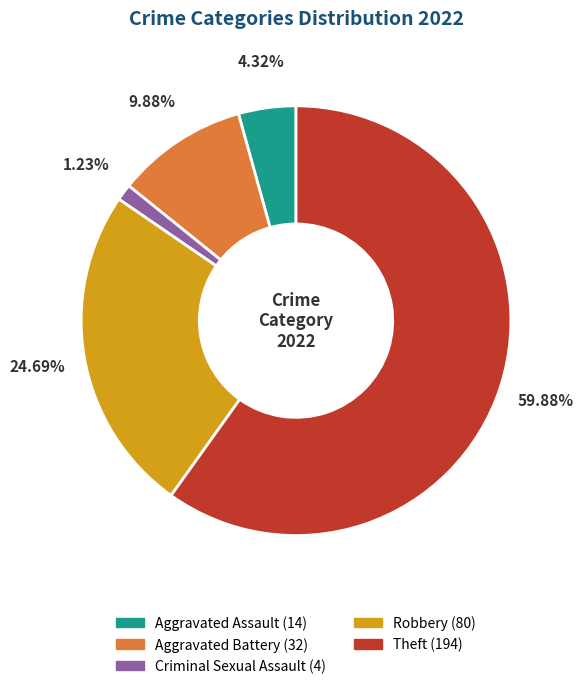

Rank the categories by value from lowest to highest.

Criminal Sexual Assault, Aggravated Assault, Aggravated Battery, Robbery, Theft